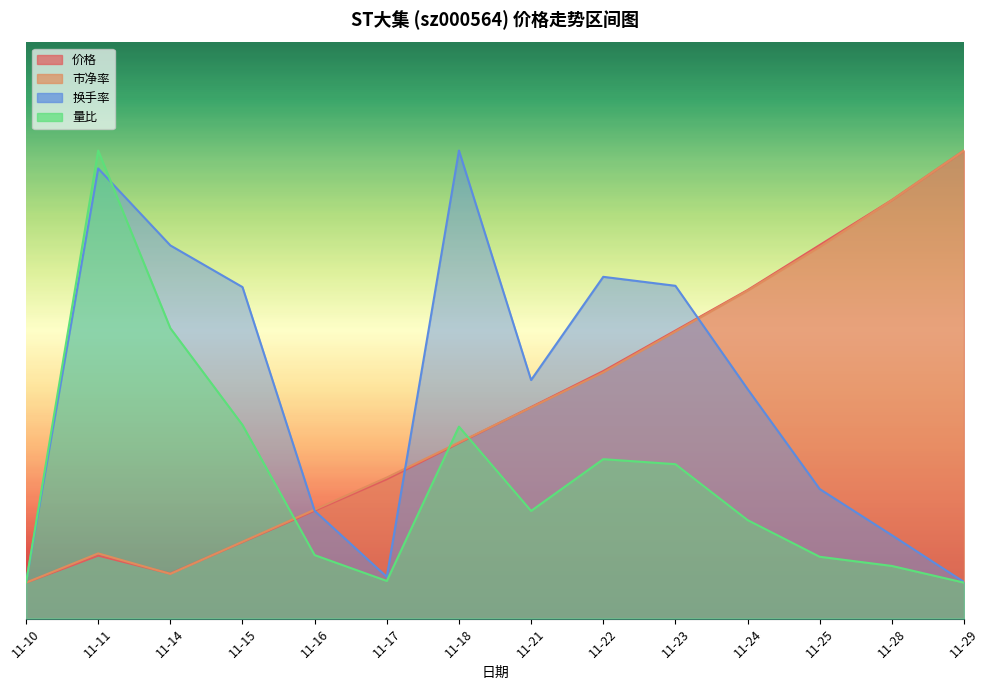

Count the number of data series in this chart.

4